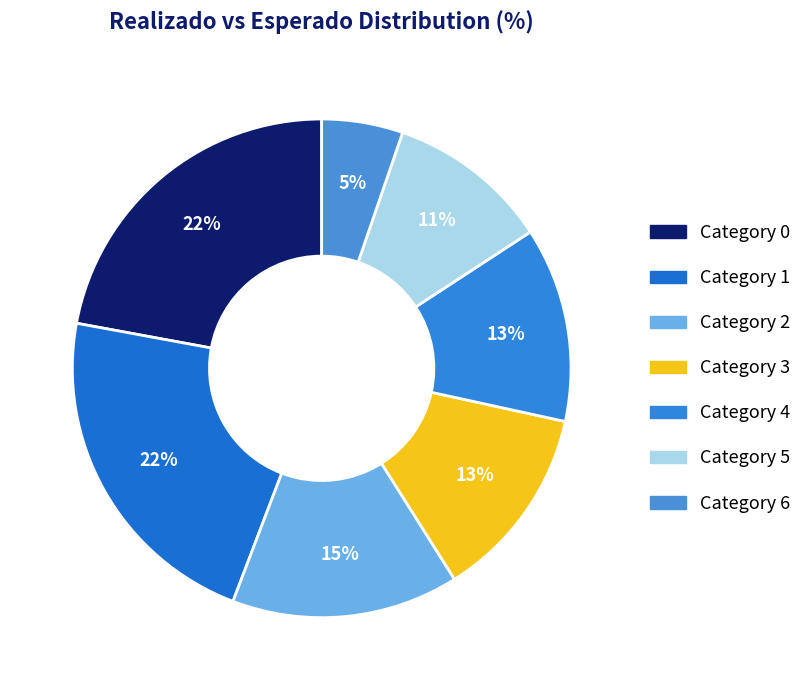

How many slices are in this pie chart?

7